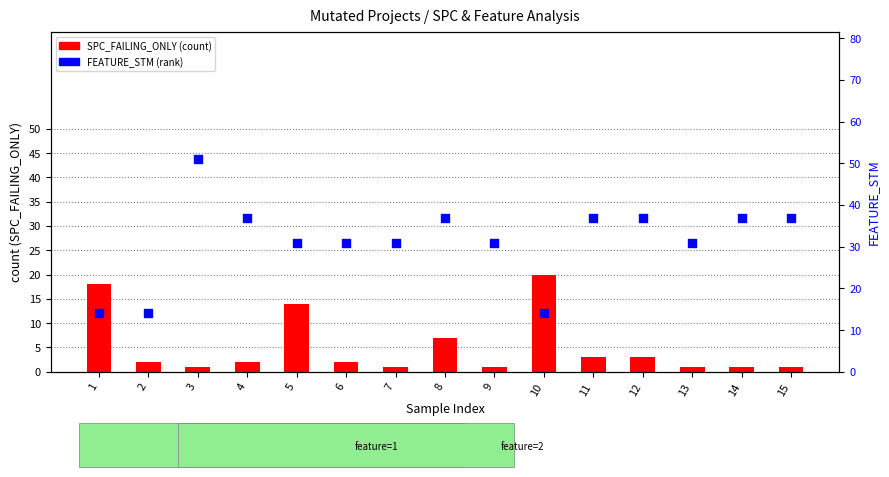

What is the total value across all series at 5?

45